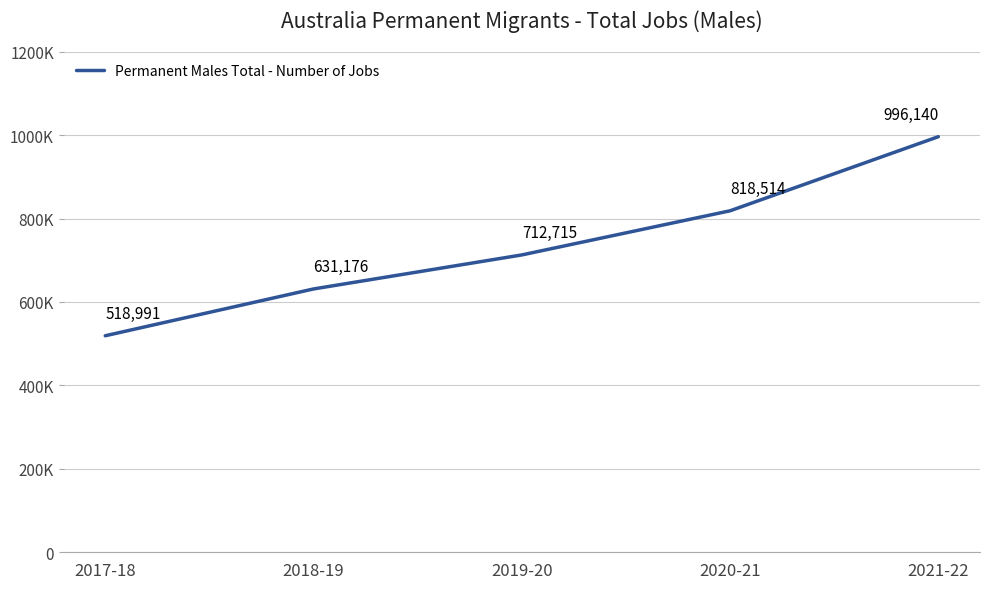

What is the value of the 4th point from the left?

818514